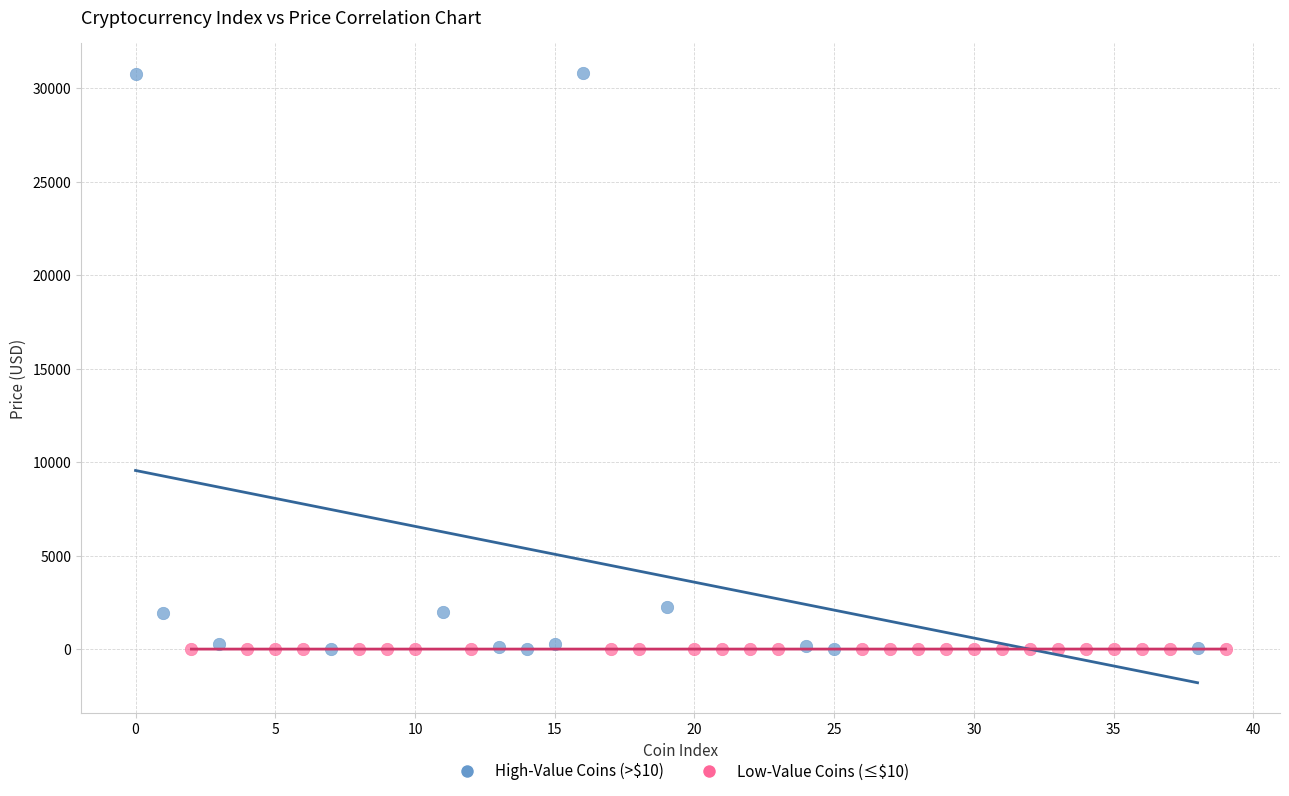

Which series contains the highest Y value?

High-Value Coins (>$10)